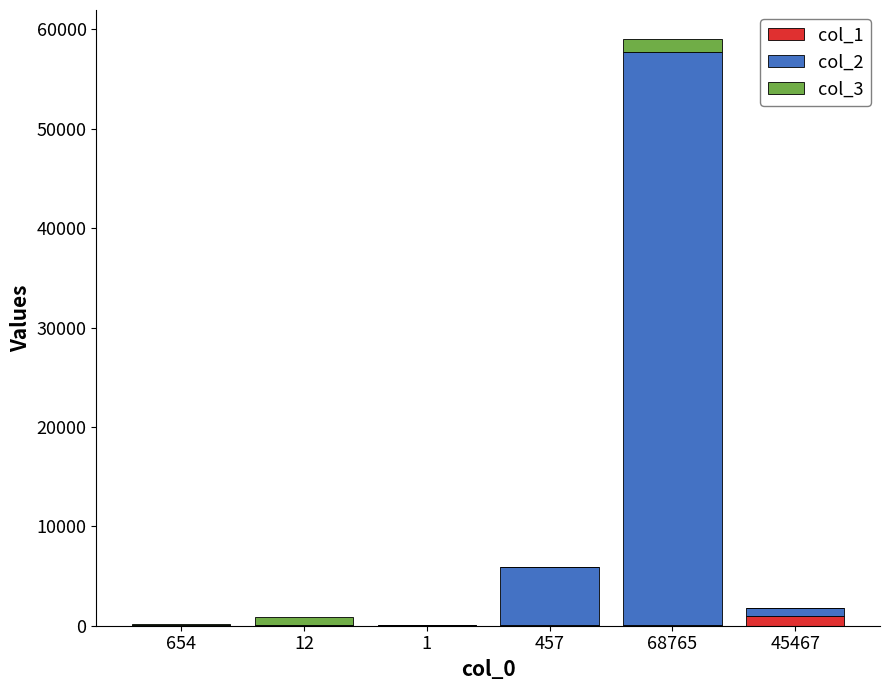

At which category is the sum across all series the highest?

68765